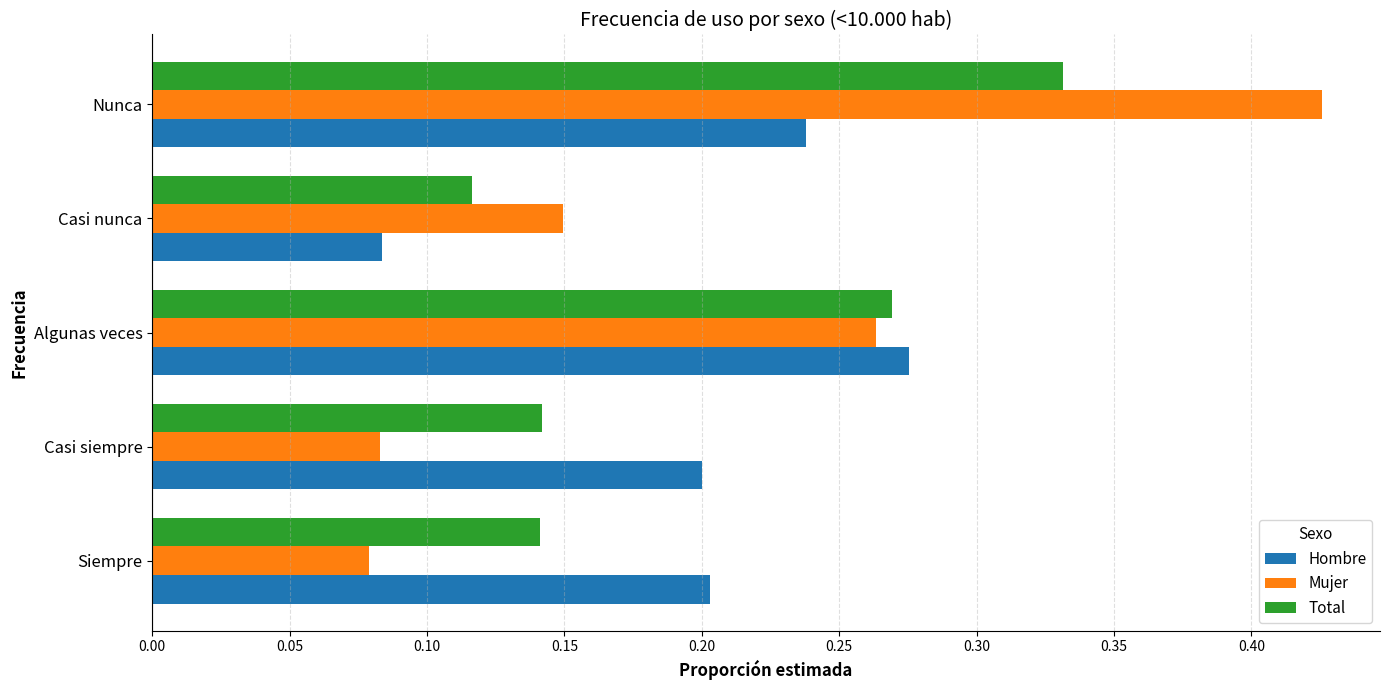

At which category is the sum across all series the highest?

Nunca